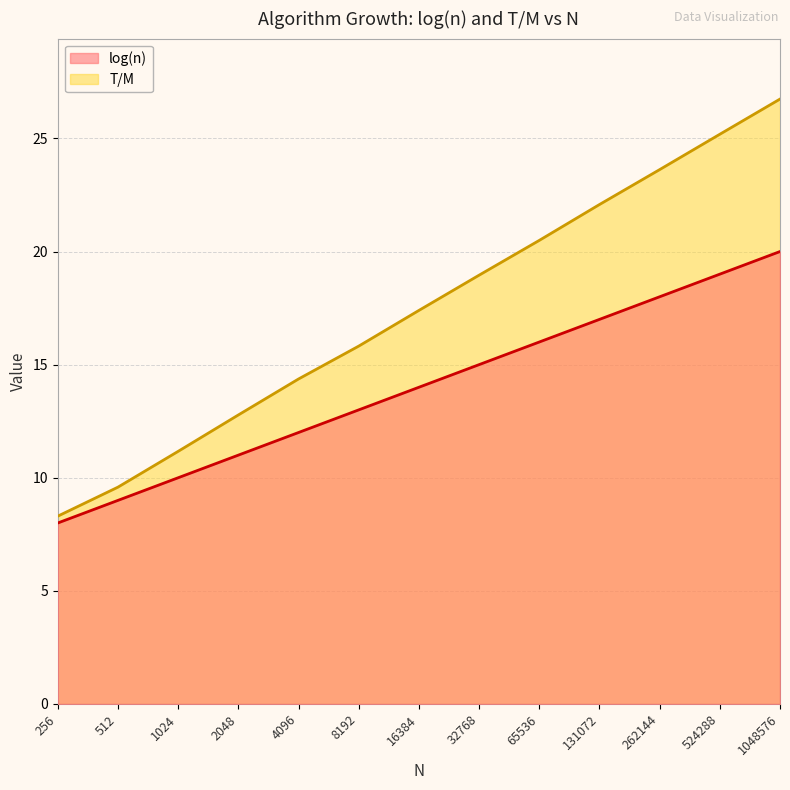

True or false: log(n) and T/M intersect in this chart.

False